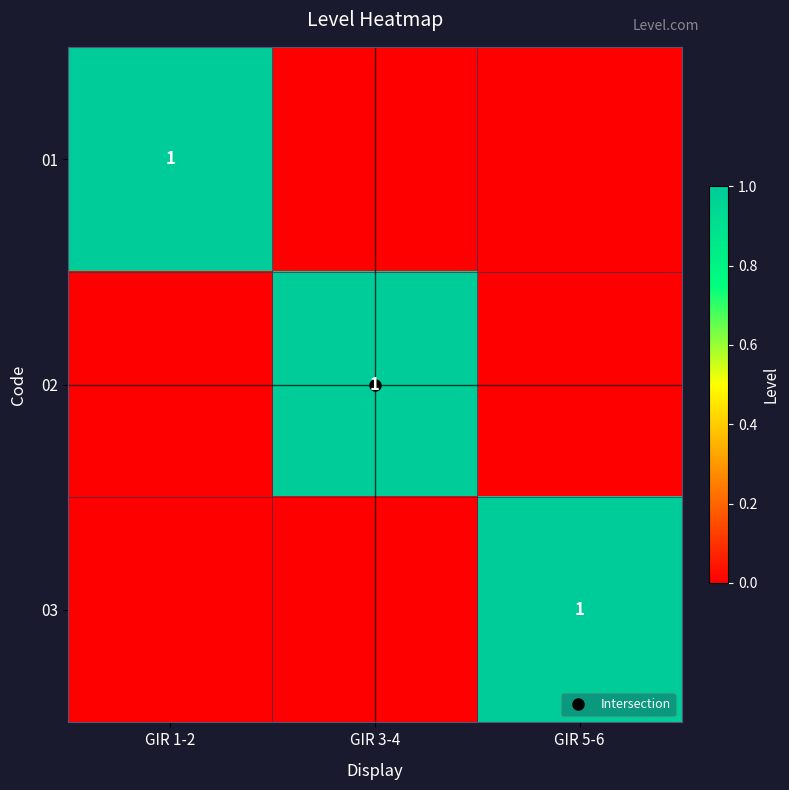

What is the difference between the highest and lowest values at GIR 3-4?

1